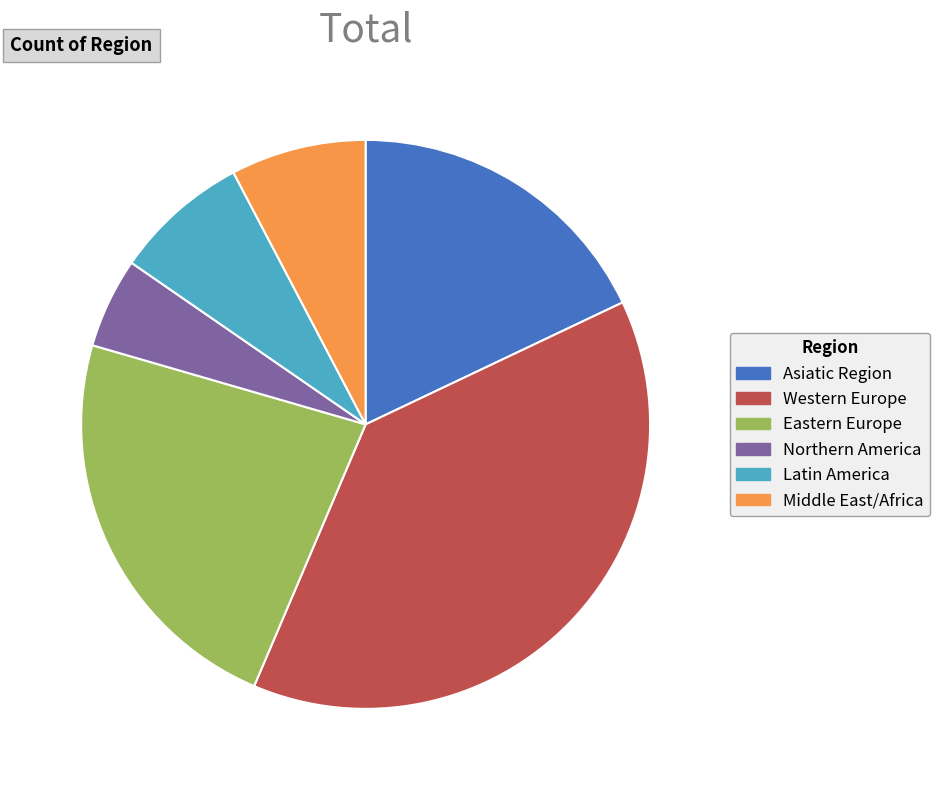

Does Eastern Europe account for over 50% of the chart?

No